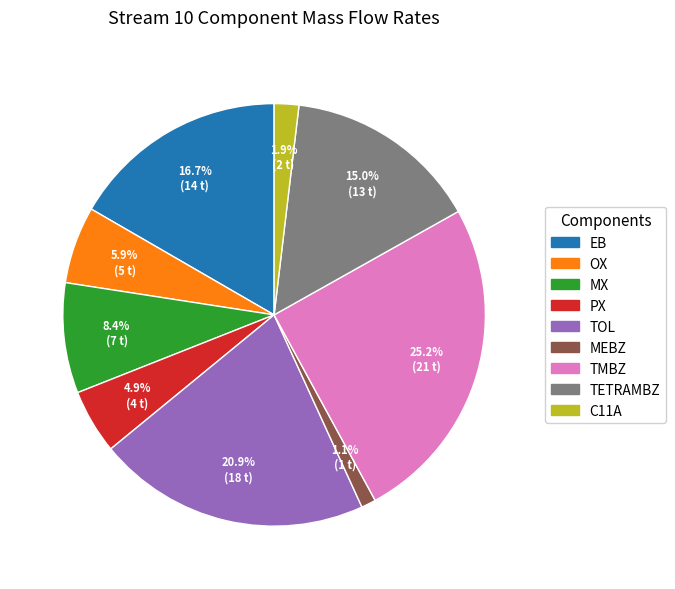

Does TETRAMBZ represent more than half of the total?

No